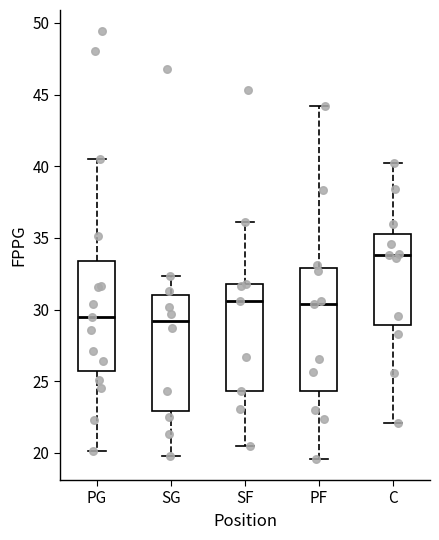

Reading left to right, transcribe this box plot: for each box, give where its median line is, the range the box spans, and where its two whiskers end, as read against the y-axis. The values are not printed on the chart, so give them approximately, as read against the axis.

PG: median 29.5, box 26.0 to 33.5, whiskers 20.0 to 40.5
SG: median 29.0, box 23.0 to 31.0, whiskers 20.0 to 32.5
SF: median 30.5, box 24.5 to 32.0, whiskers 20.5 to 36.0
PF: median 30.5, box 24.5 to 33.0, whiskers 19.5 to 44.0
C: median 34.0, box 29.0 to 35.5, whiskers 22.0 to 40.0